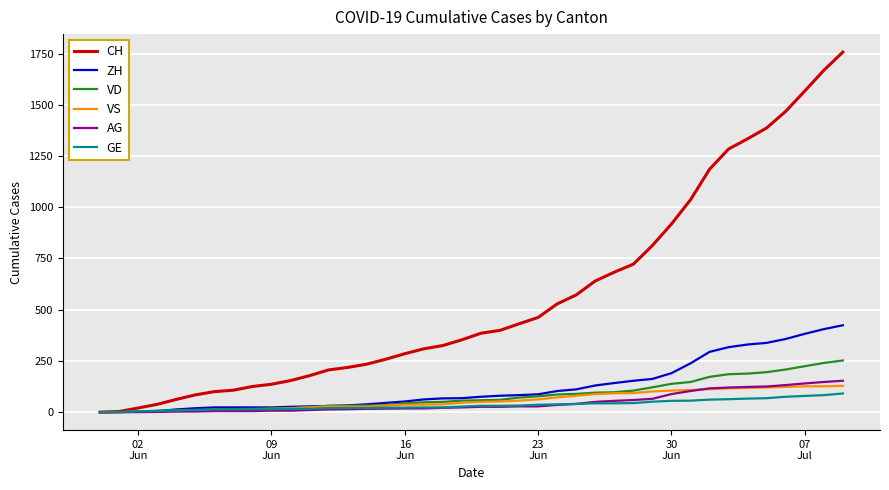

What is the greatest value displayed?

1757